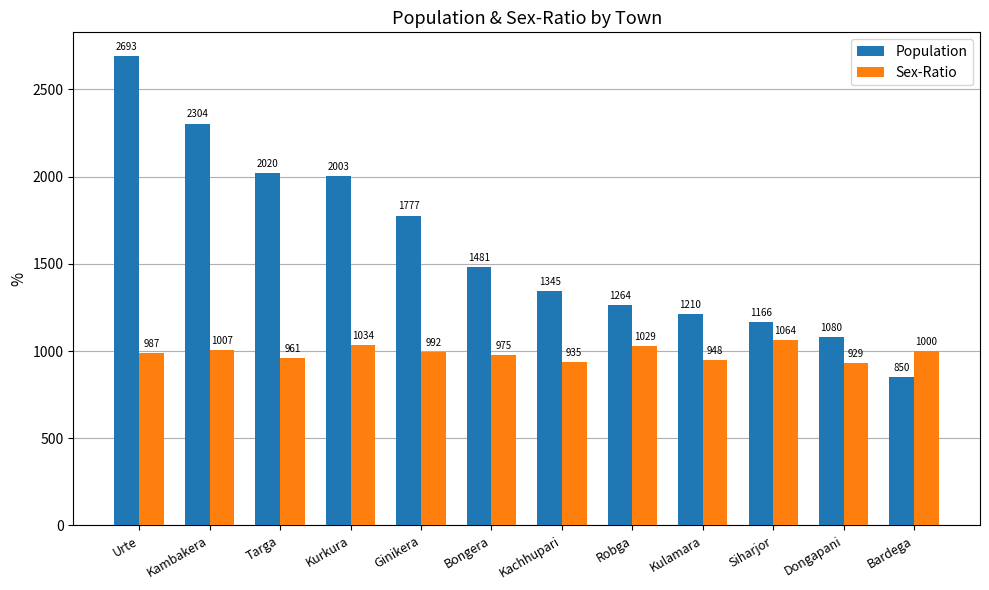

Reading left to right, list all the values displayed in this chart.

Population: Urte=2693	Kambakera=2304	Targa=2020	Kurkura=2003	Ginikera=1777	Bongera=1481	Kachhupari=1345	Robga=1264	Kulamara=1210	Siharjor=1166	Dongapani=1080	Bardega=850
Sex-Ratio: Urte=987	Kambakera=1007	Targa=961	Kurkura=1034	Ginikera=992	Bongera=975	Kachhupari=935	Robga=1029	Kulamara=948	Siharjor=1064	Dongapani=929	Bardega=1000